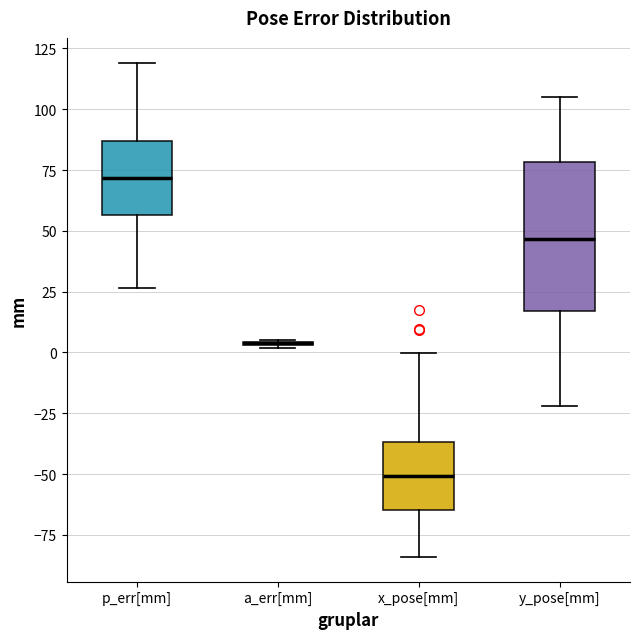

Comparing the boxes themselves (not the whiskers), which one is the tallest?

y_pose[mm]